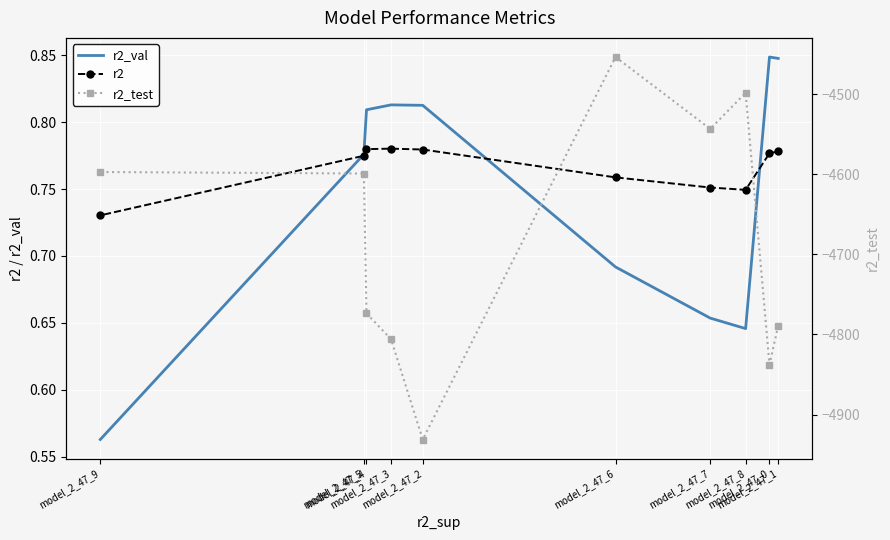

What is the total value across all series at model_2_47_3?

-4804.3